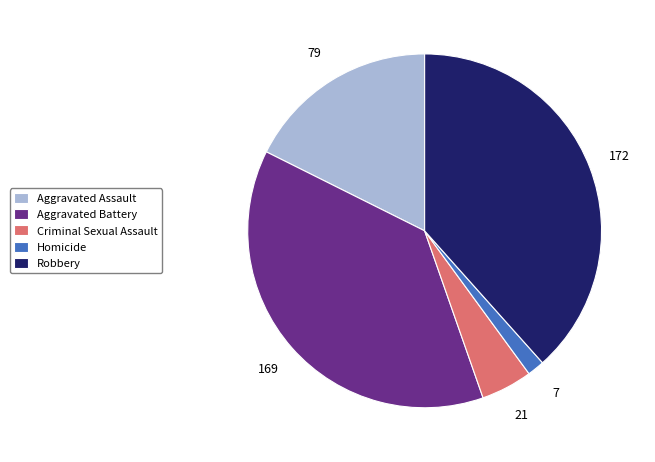

Is it true that Aggravated Assault is 3% of the pie?

False